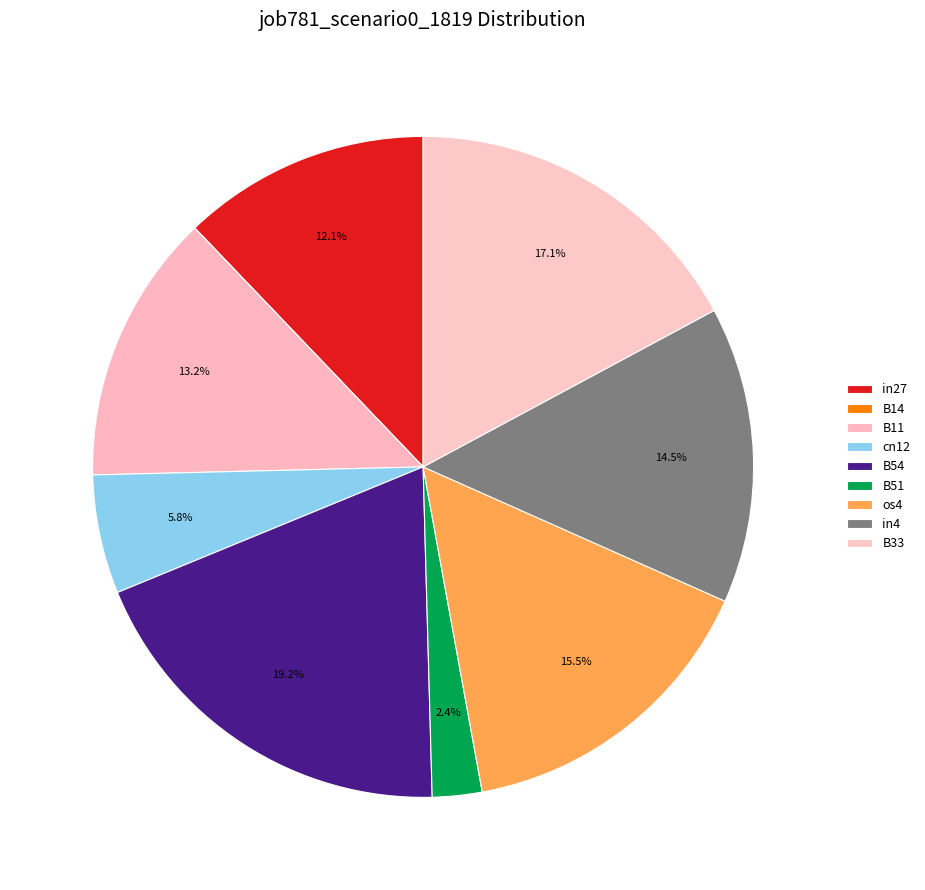

Is B54 the majority of the pie?

No